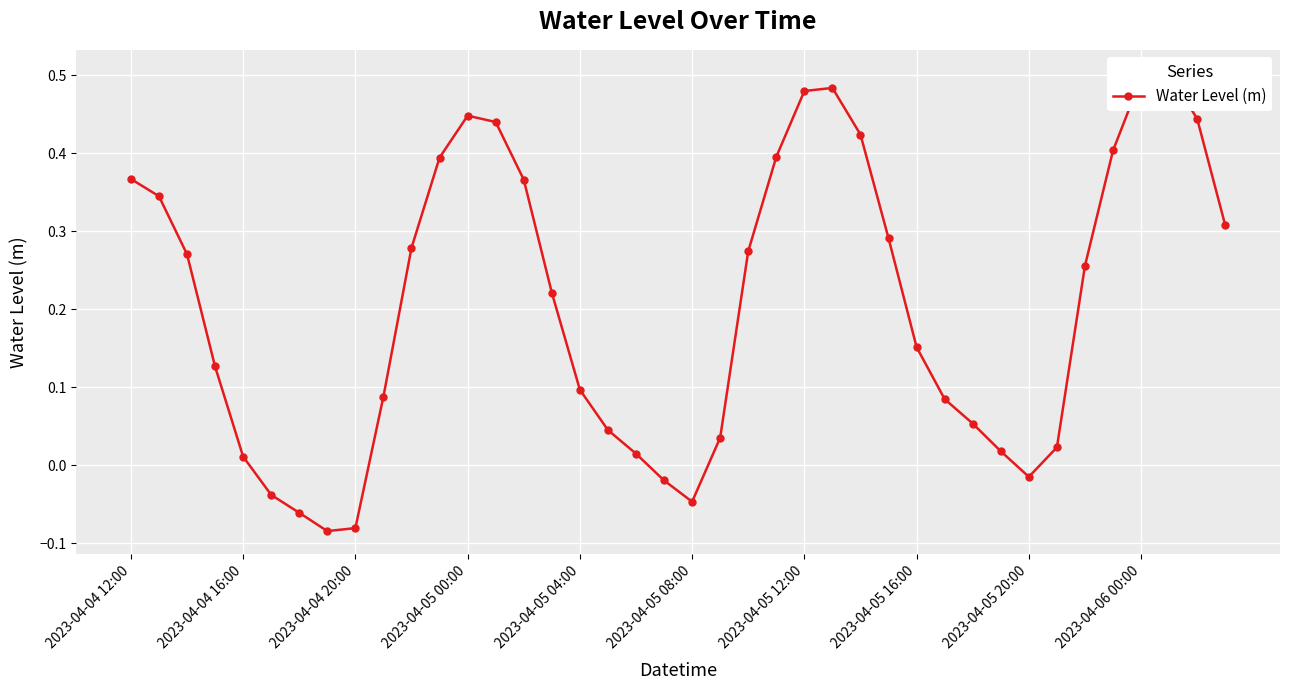

The chart shows a value of 0.2 at 27. True or false?

False